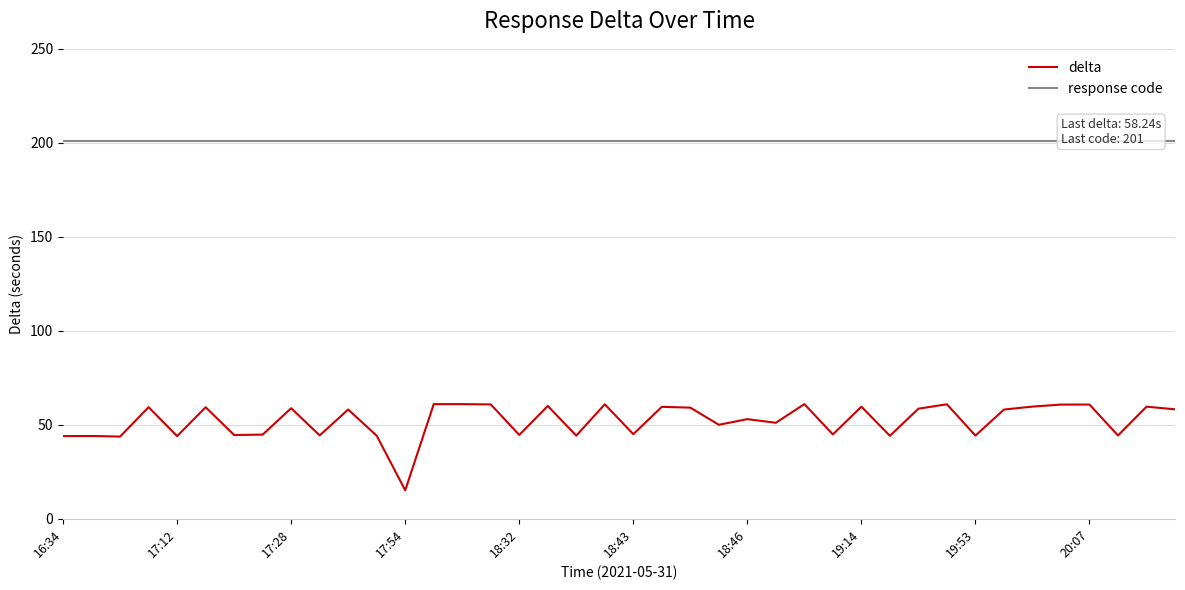

What are all the series names shown in the legend?

delta, response code